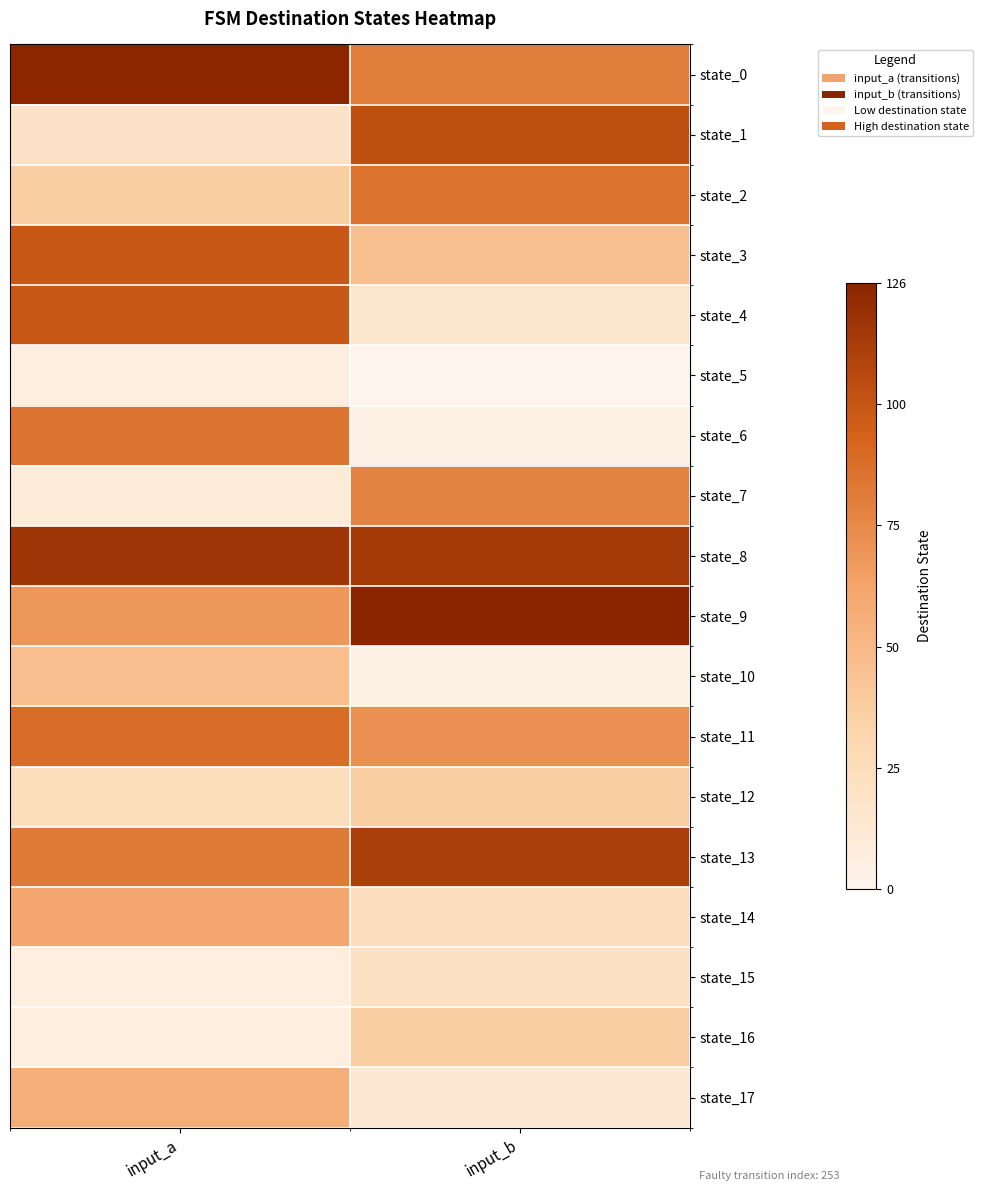

What is the total value across all series at input_a?

1042